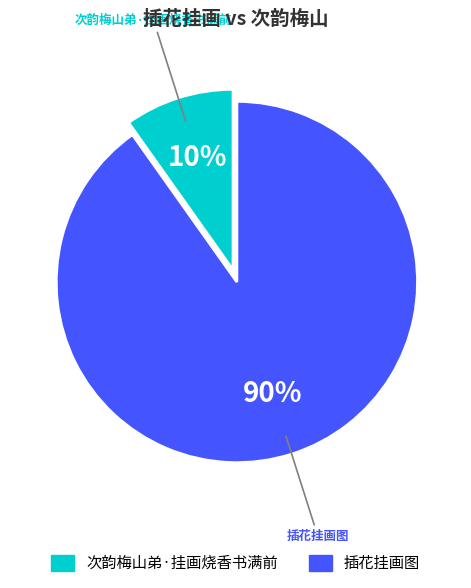

Which slice is the largest?

插花挂画图